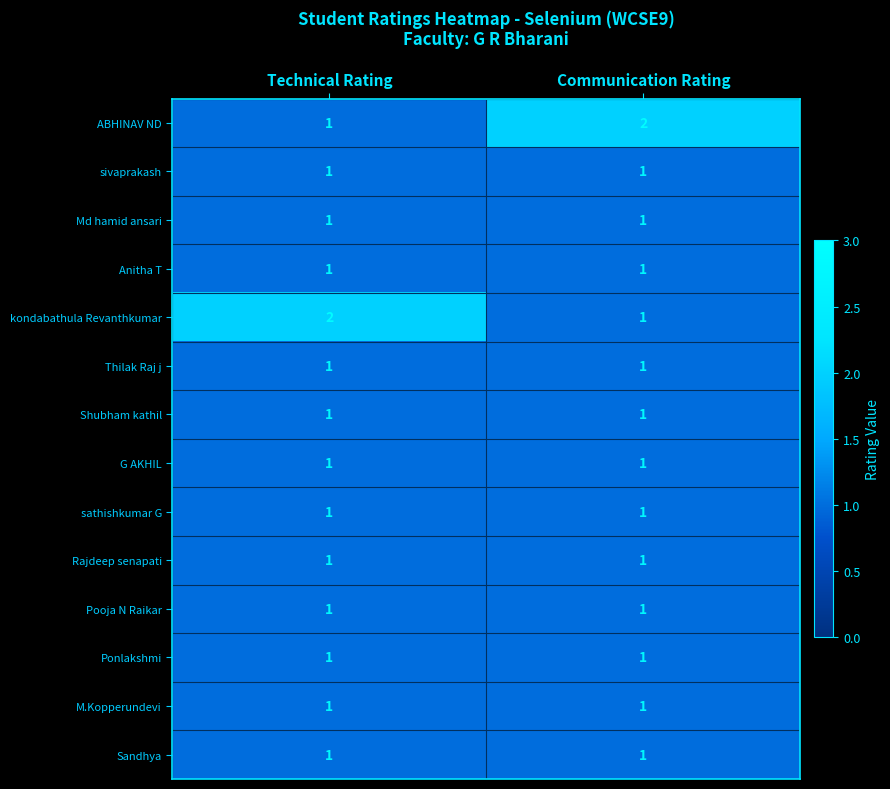

What is the sum of the kondabathula Revanthkumar values at Communication Rating and Technical Rating?

3